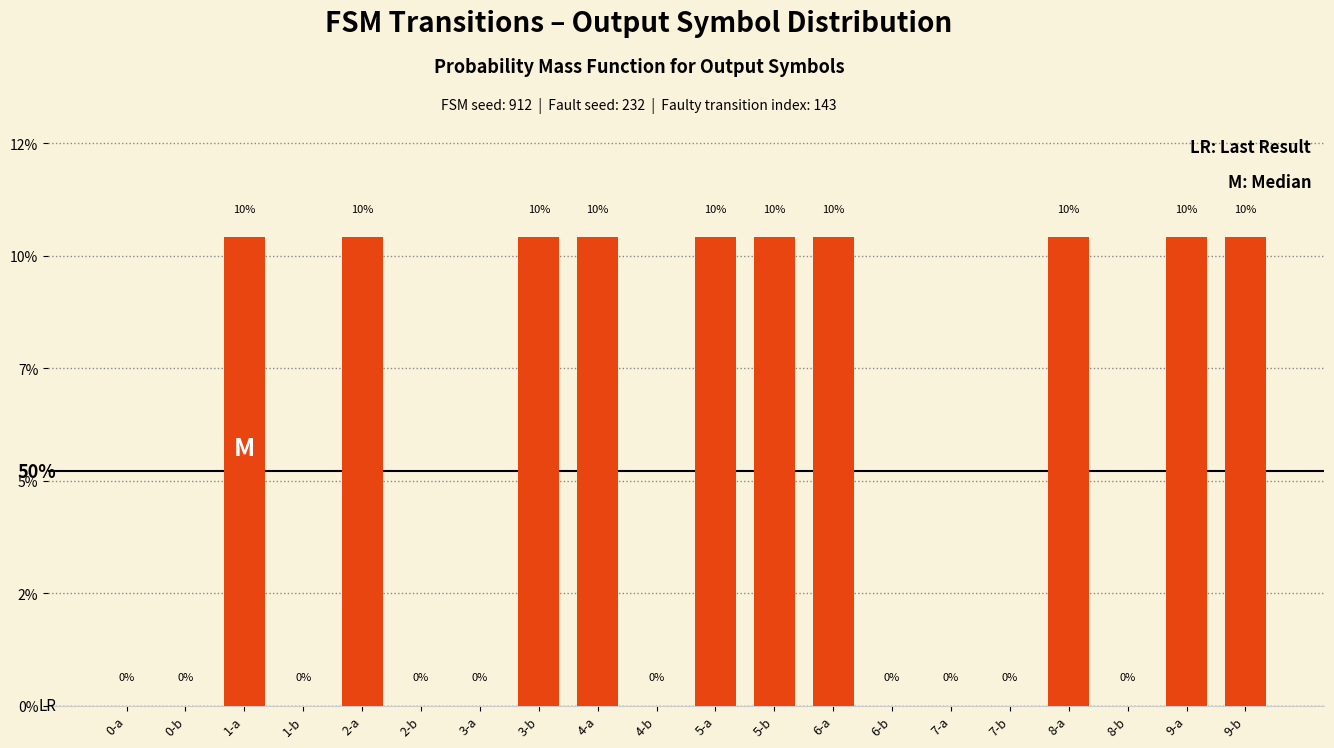

What is the average value?

0.1